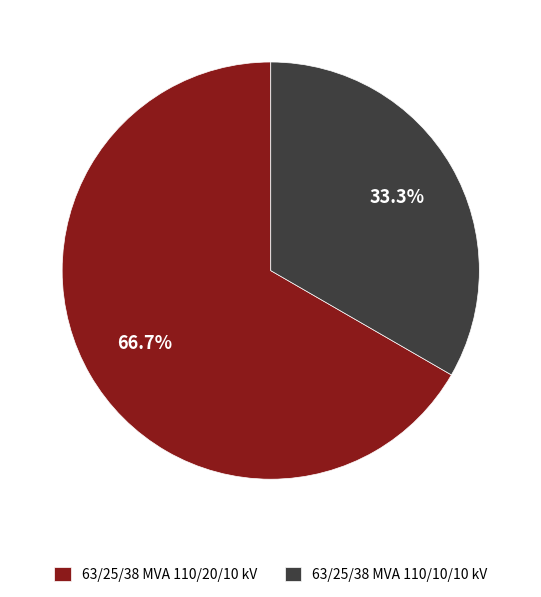

How much of the chart is everything except 63/25/38 MVA 110/10/10 kV?

66.7%